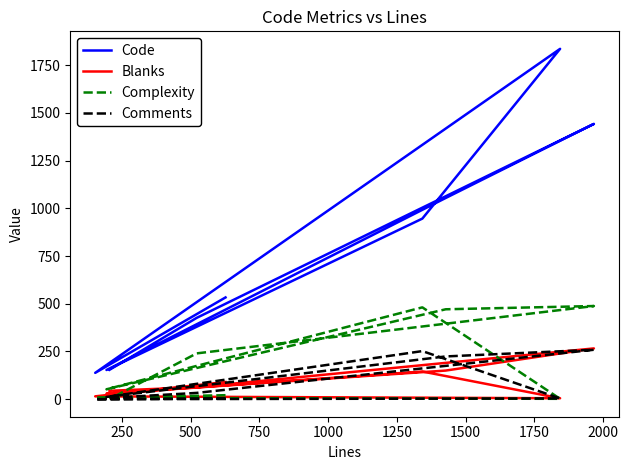

How many values in Comments are above zero?

8